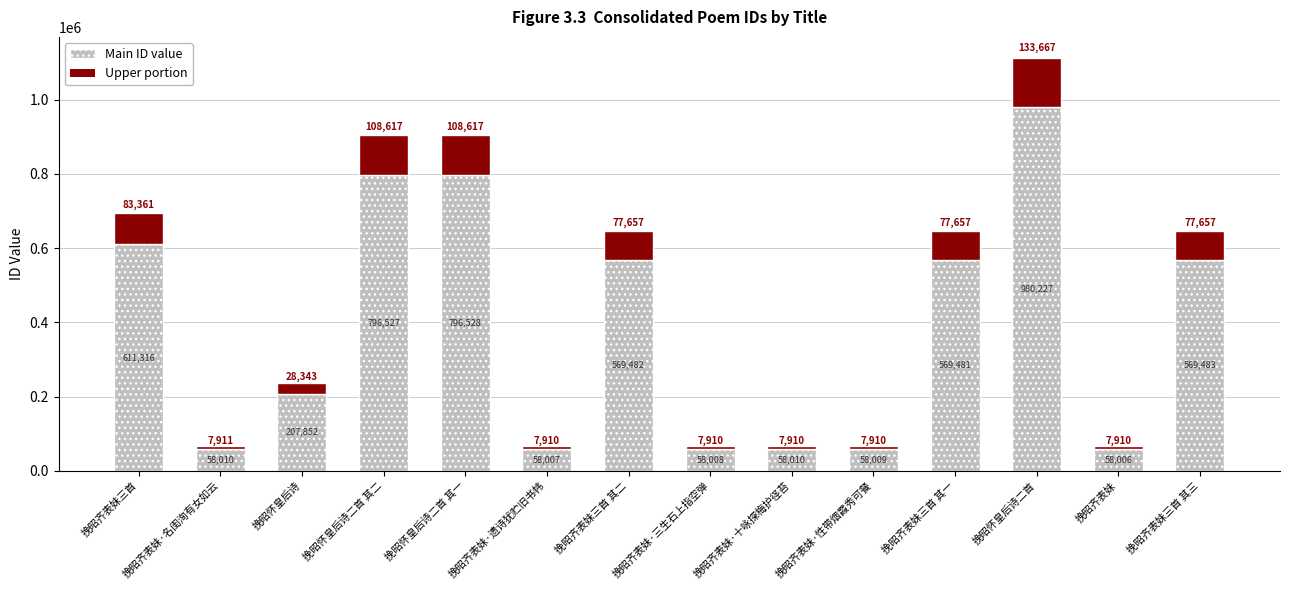

What is the maximum value for Main ID value?

980226.7